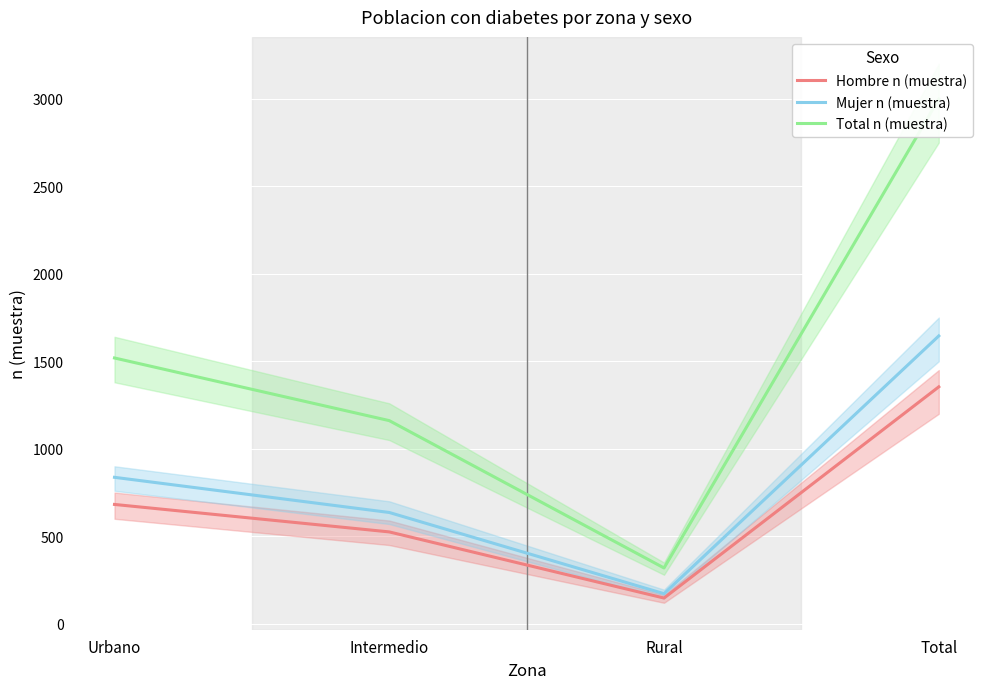

The value of Mujer n (muestra) at Urbano is 837. True or false?

True